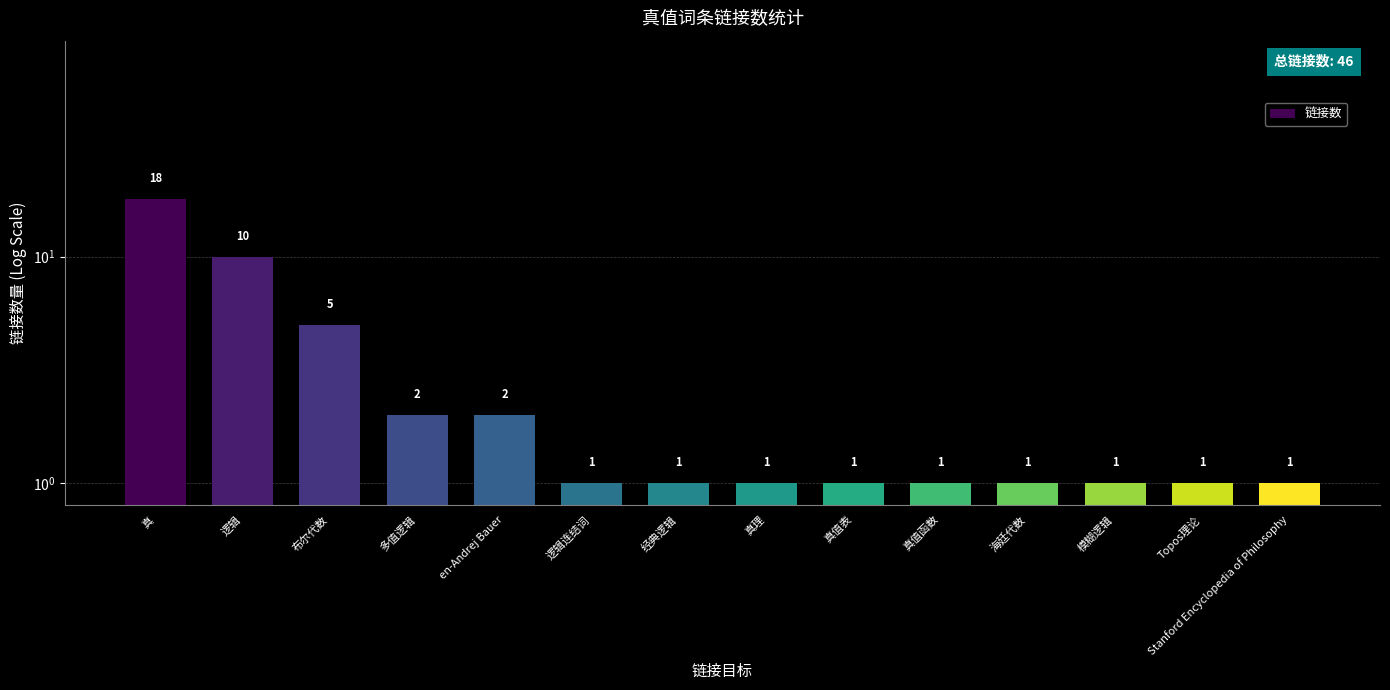

How many data points are above 1?

5